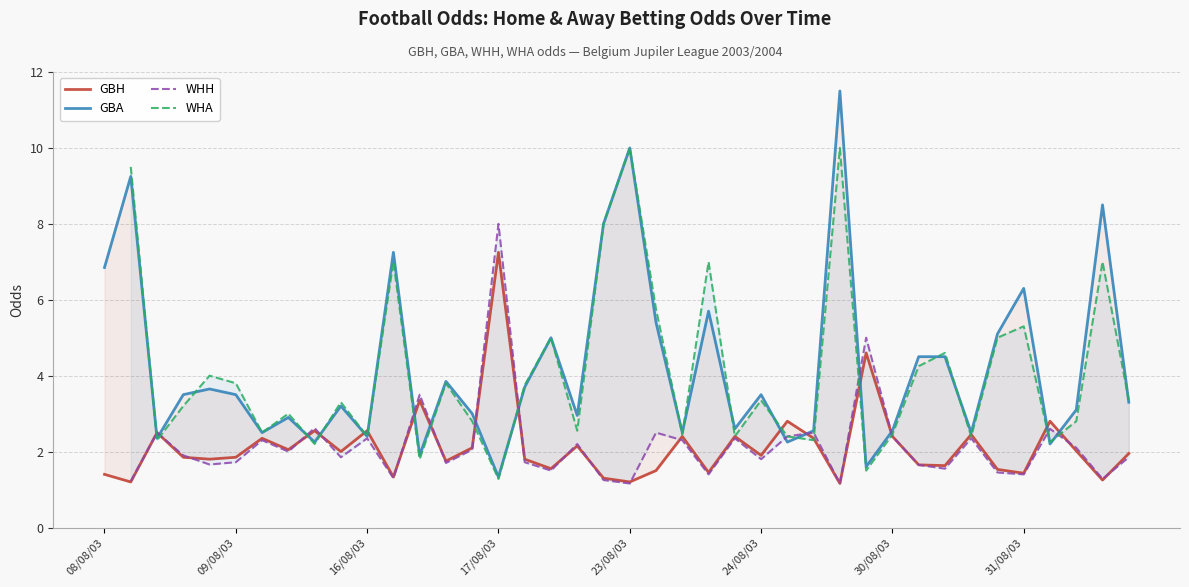

The value of GBH at 22 is 3.7. True or false?

False